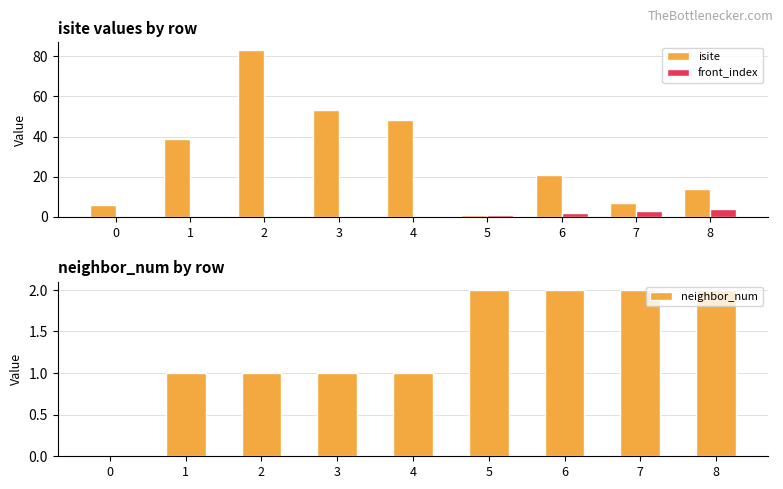

True or false: front_index has a value of 2 at 5.

False